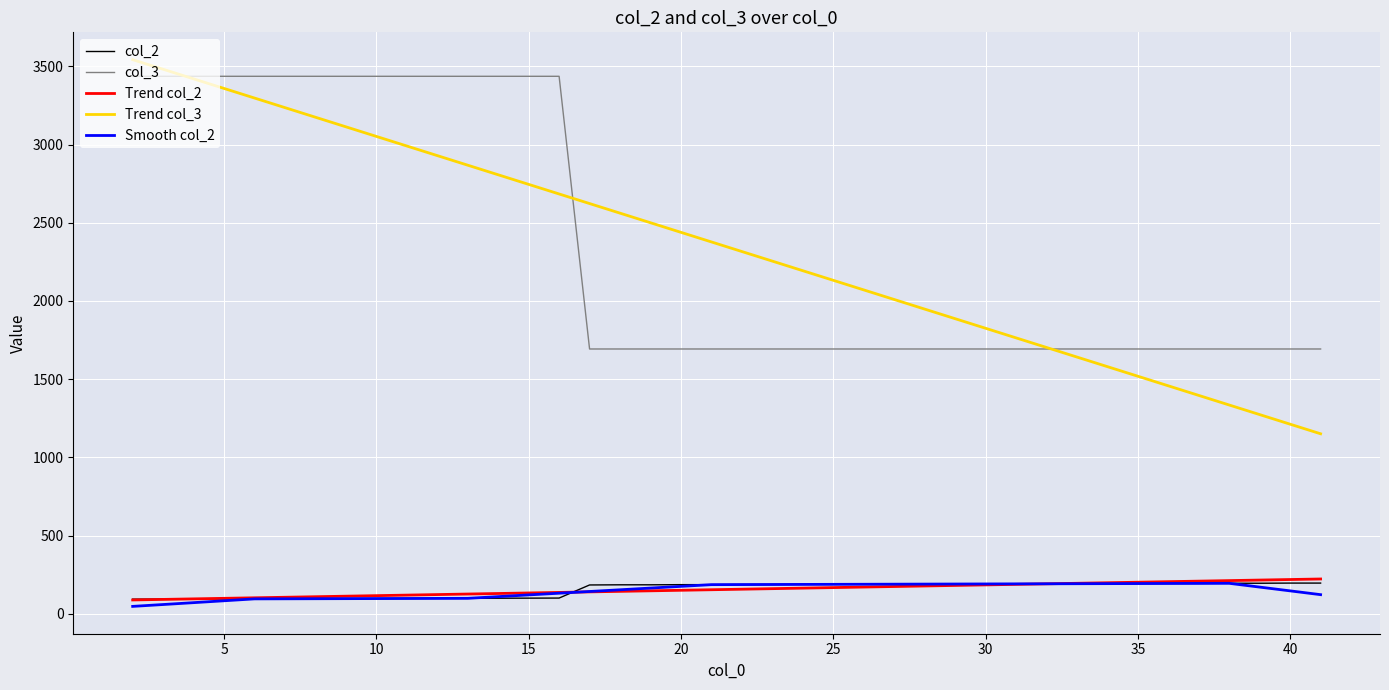

True or false: Smooth col_2 and Trend col_3 intersect in this chart.

False